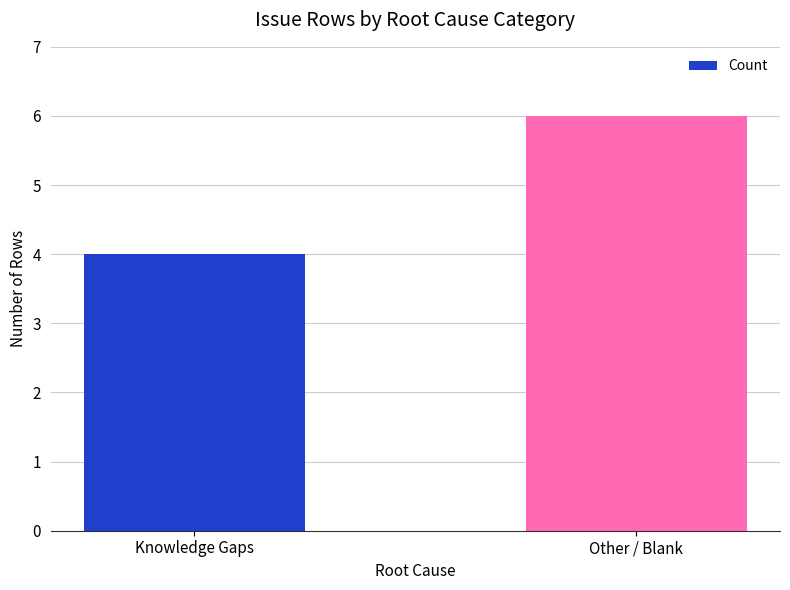

What is the sum of all values?

10